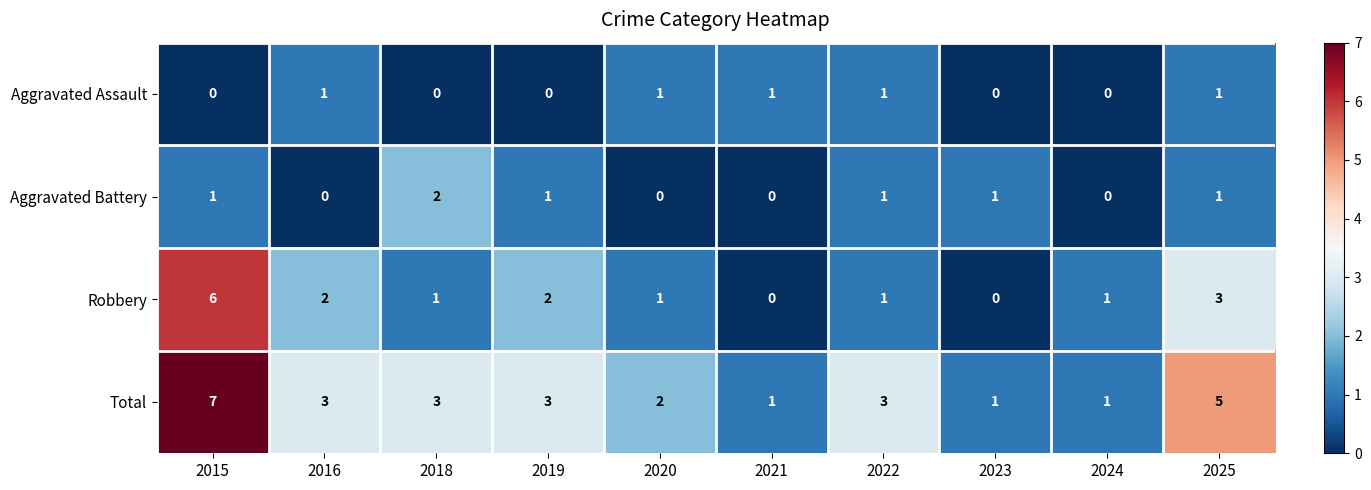

How many distinct data groups are displayed?

4